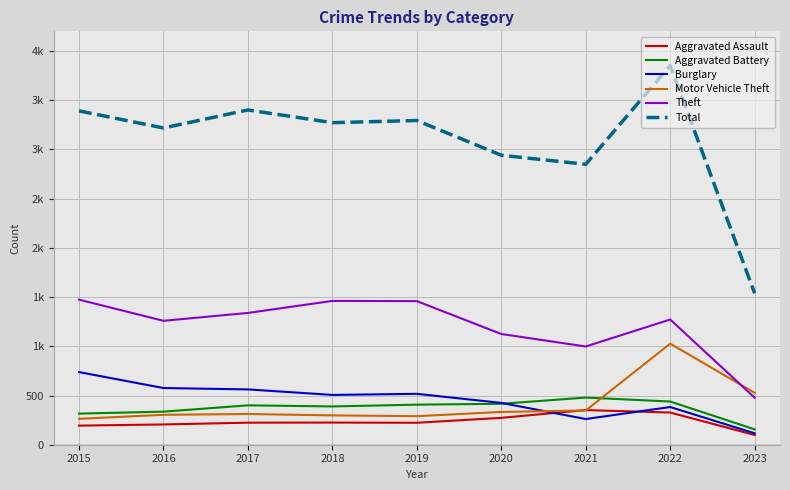

Where is the first local minimum for Motor Vehicle Theft?

2019